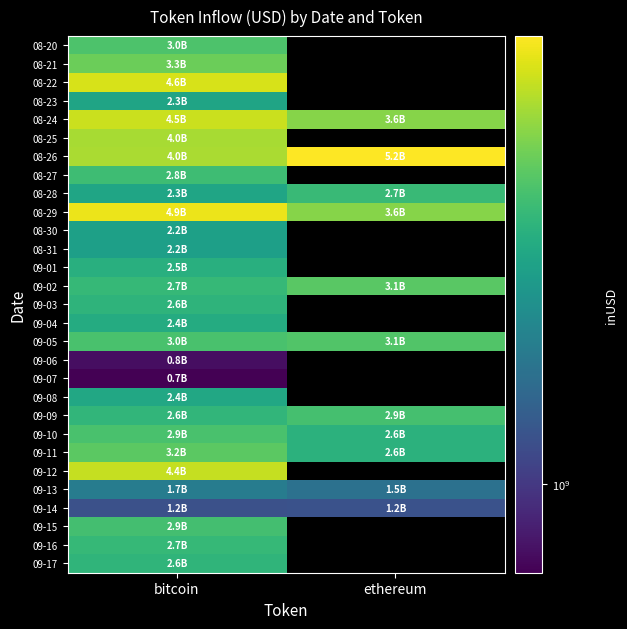

The value of 09-14 at ethereum is 1190207722.5. True or false?

True